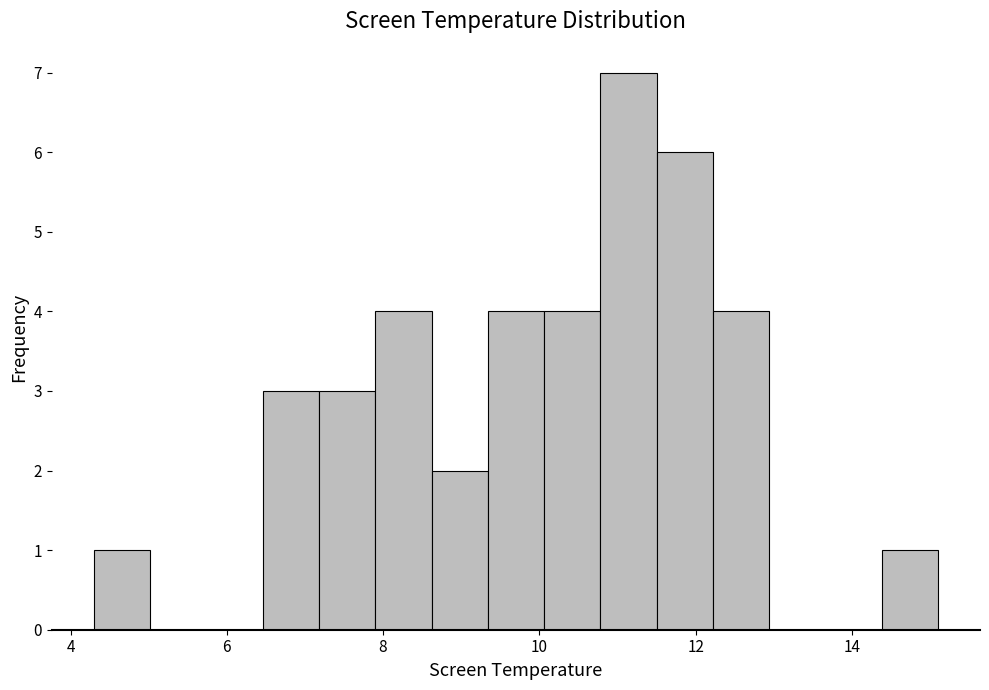

Around what value on the x-axis is the tallest bar? Give the approximate position of its centre, as read against the axis.

11.2